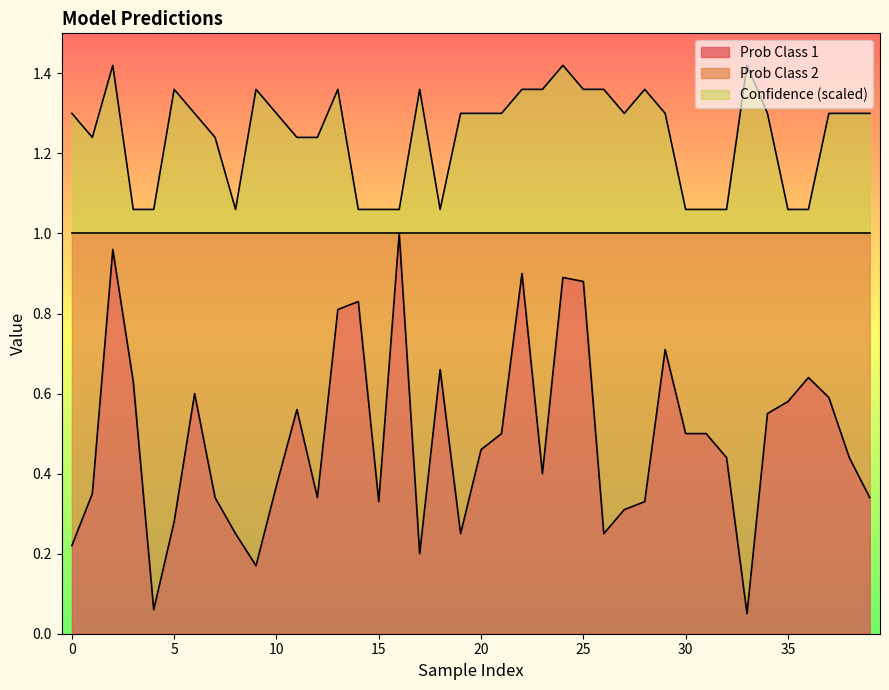

Rank the series at 21 from highest to lowest value.

Confidence, Prob Class 1